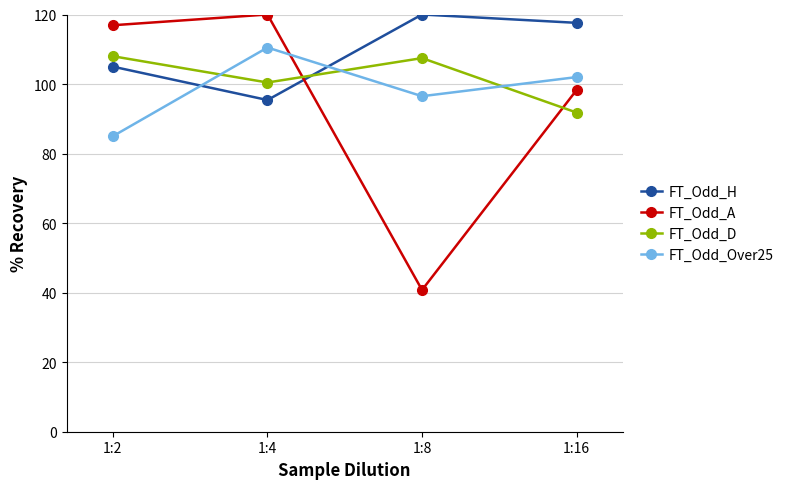

What are all the series names shown in the legend?

FT_Odd_H, FT_Odd_A, FT_Odd_D, FT_Odd_Over25